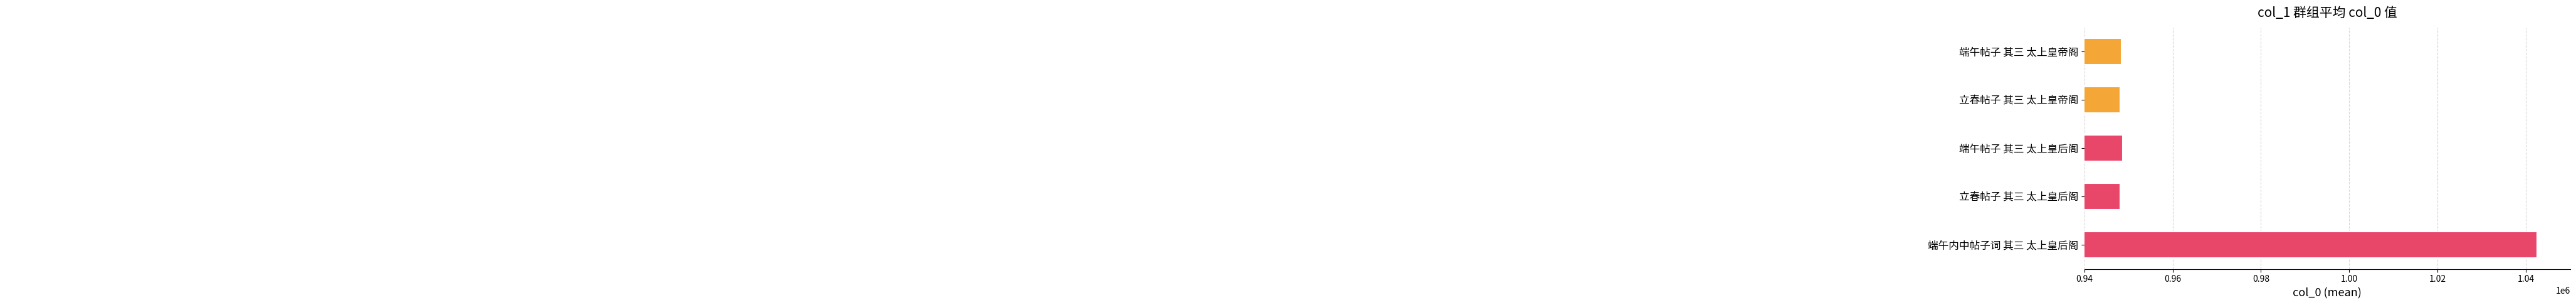

Which category has the lowest value across all series?

立春帖子 其三 太上皇后阁